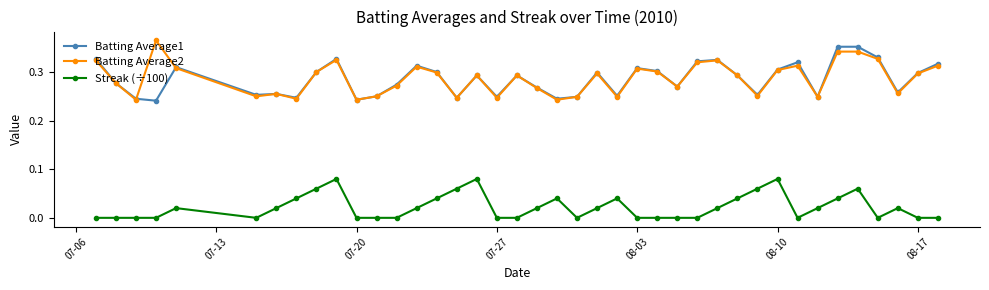

Is this an area chart (filled region under the line)?

No